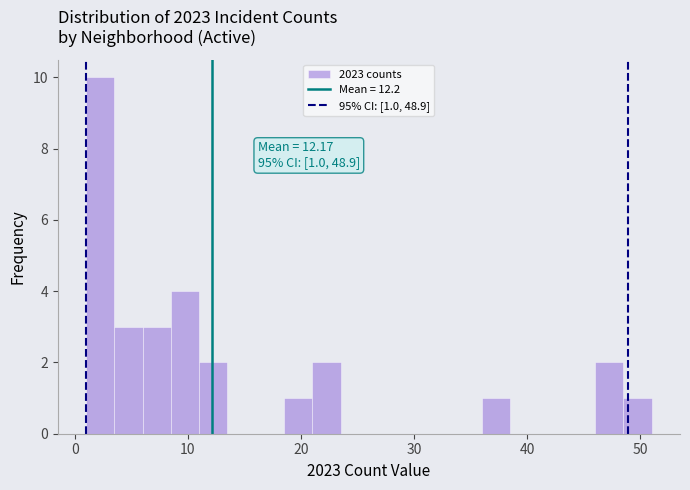

Read against the x-axis, roughly where is the centre of the tallest bar?

2